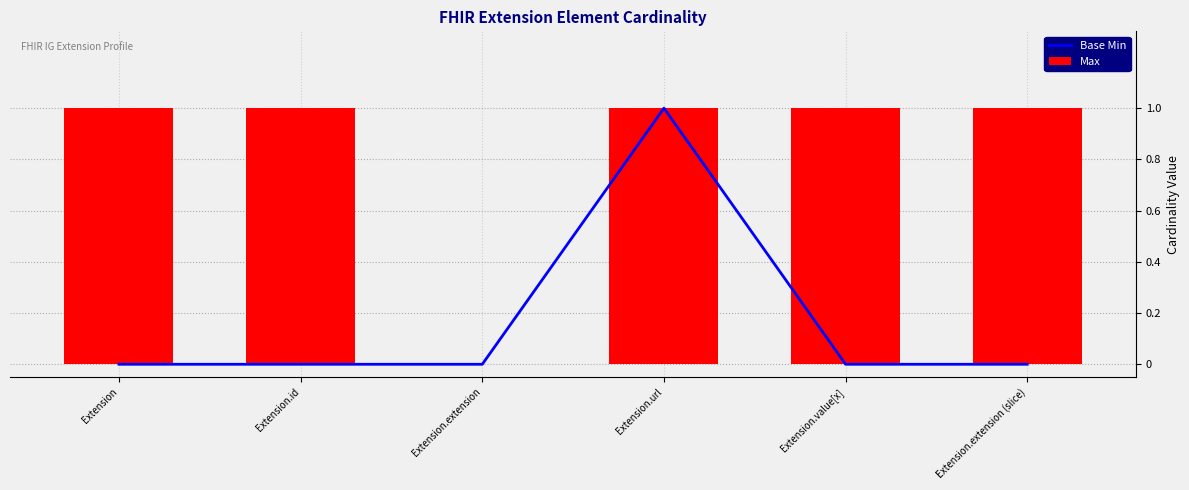

Does the chart contain any negative values?

No